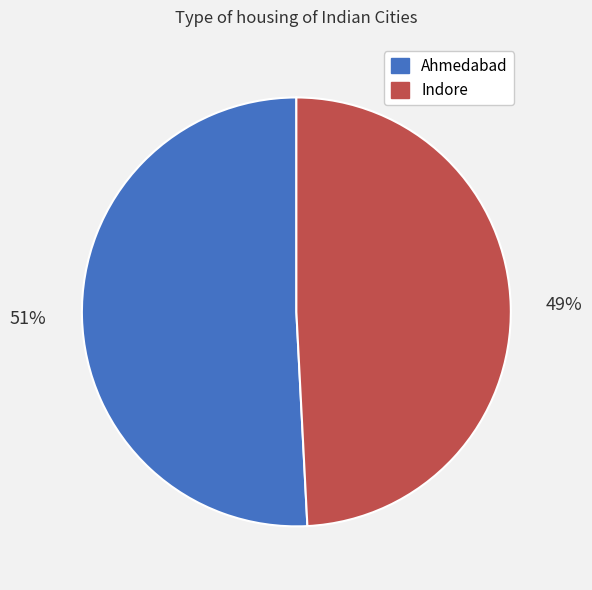

Is it true that Ahmedabad is 63% of the pie?

False